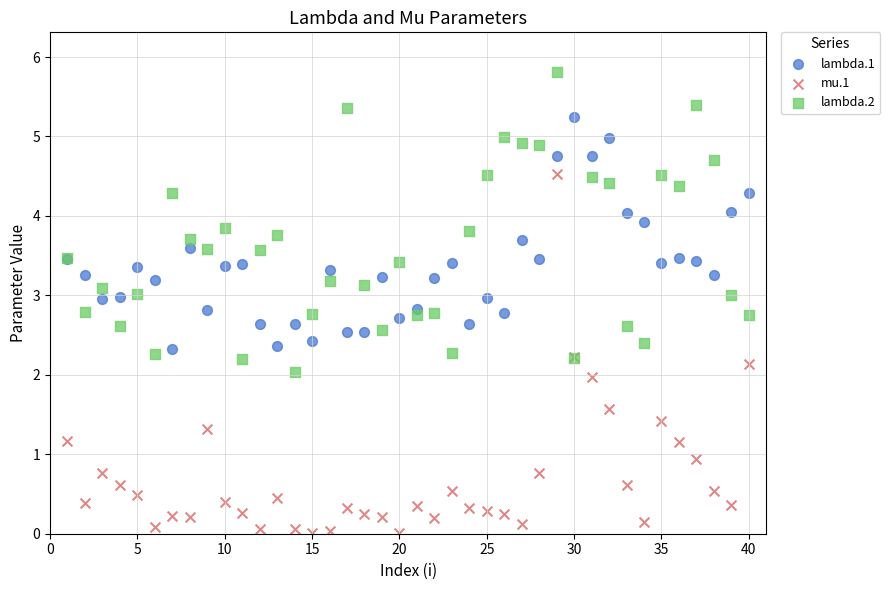

Which series has the largest Y range (max minus min)?

mu.1